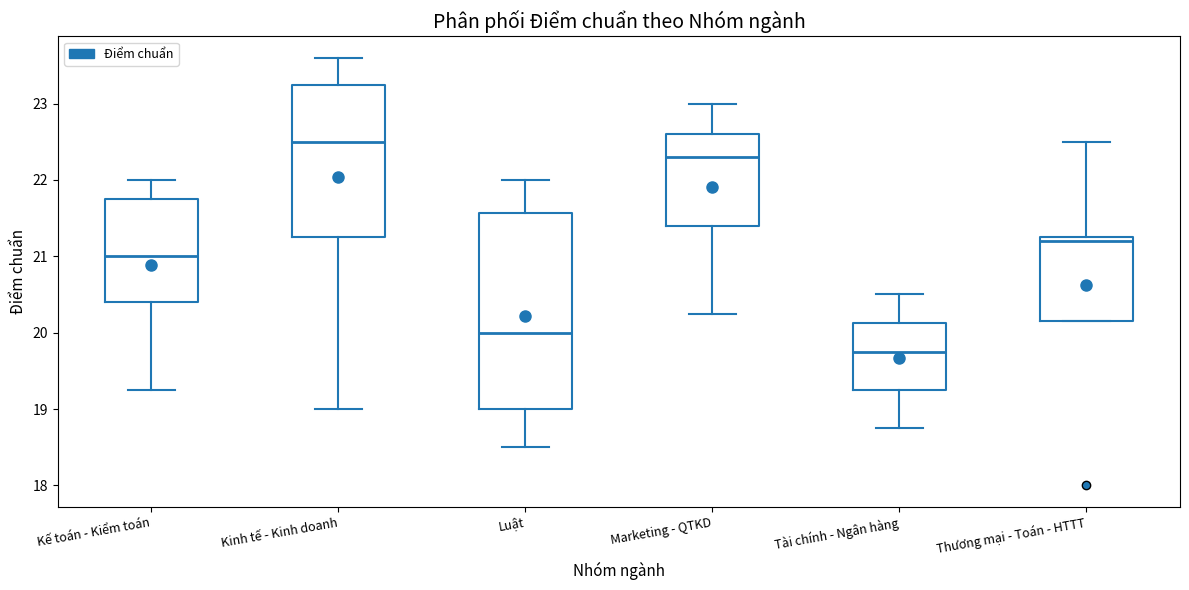

Where does the upper whisker of the box for Tài chính - Ngân hàng end on the y-axis? The values are not printed on the chart, so give them approximately, as read against the axis.

20.5